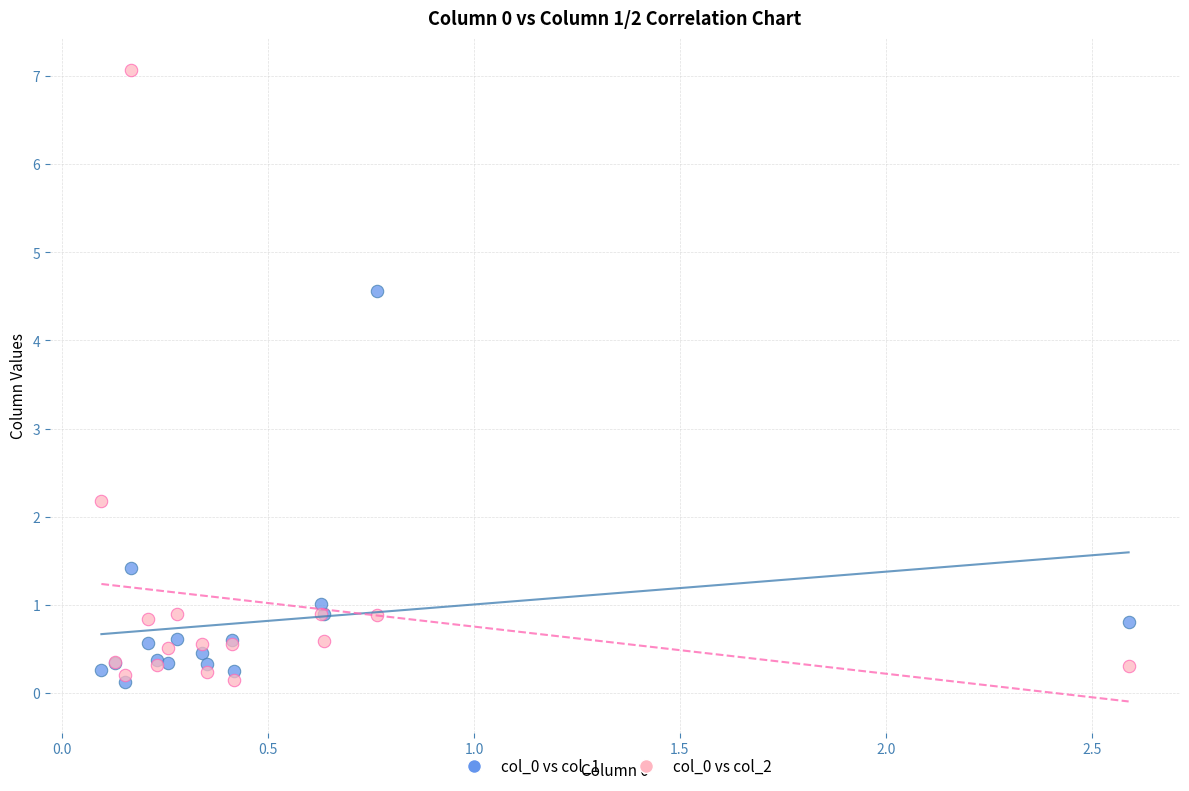

Across all series, what Y value is closest to 3?

2.2